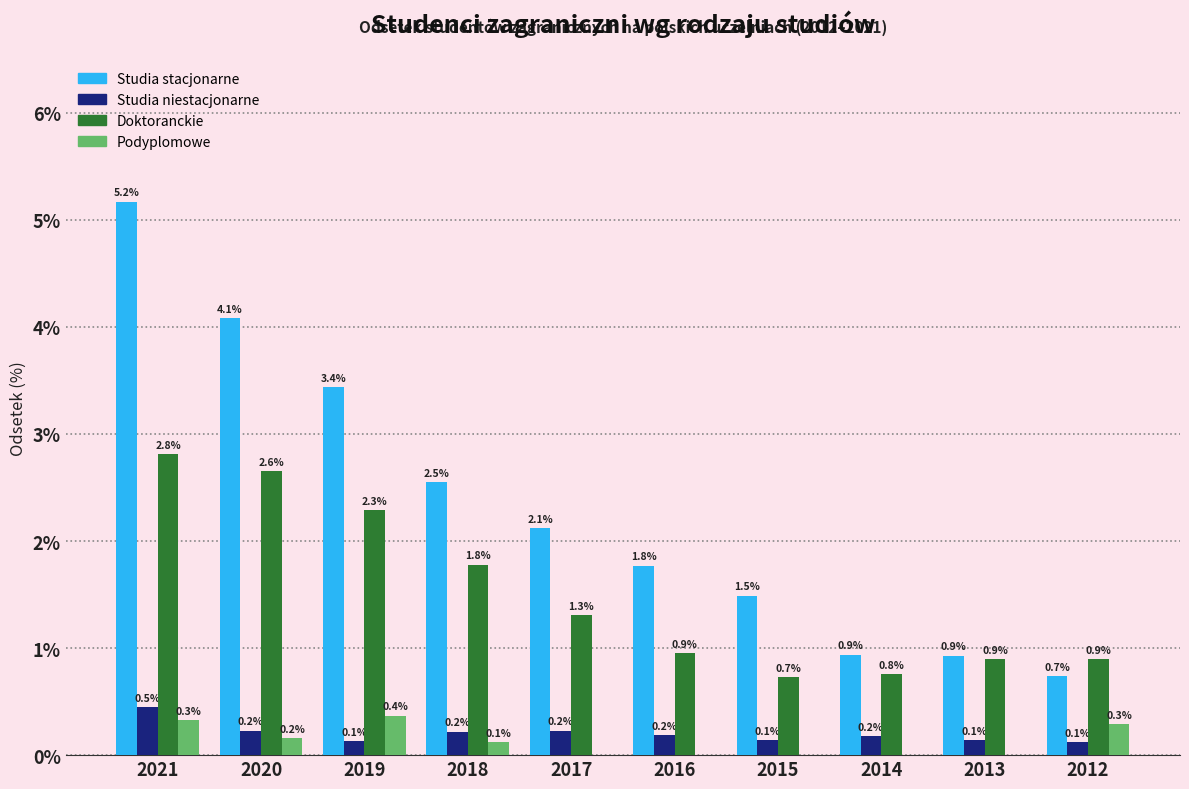

At which category is the sum across all series the highest?

2021